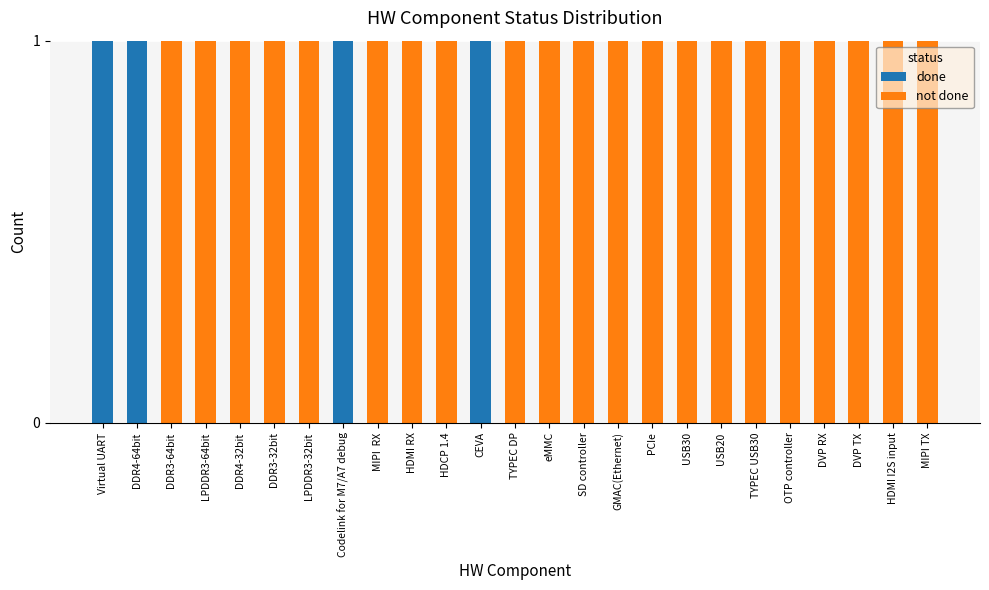

True or false: done has a value of 0 at DDR3-64bit.

True